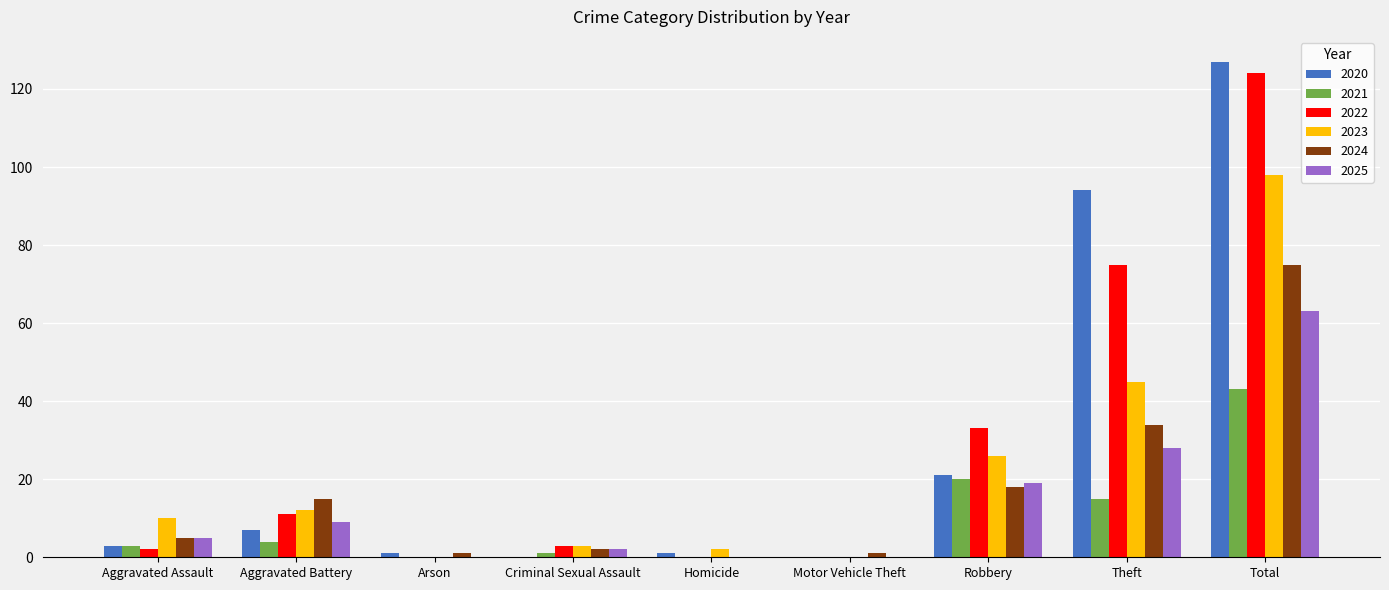

What is the average value of the 2025 series?

14